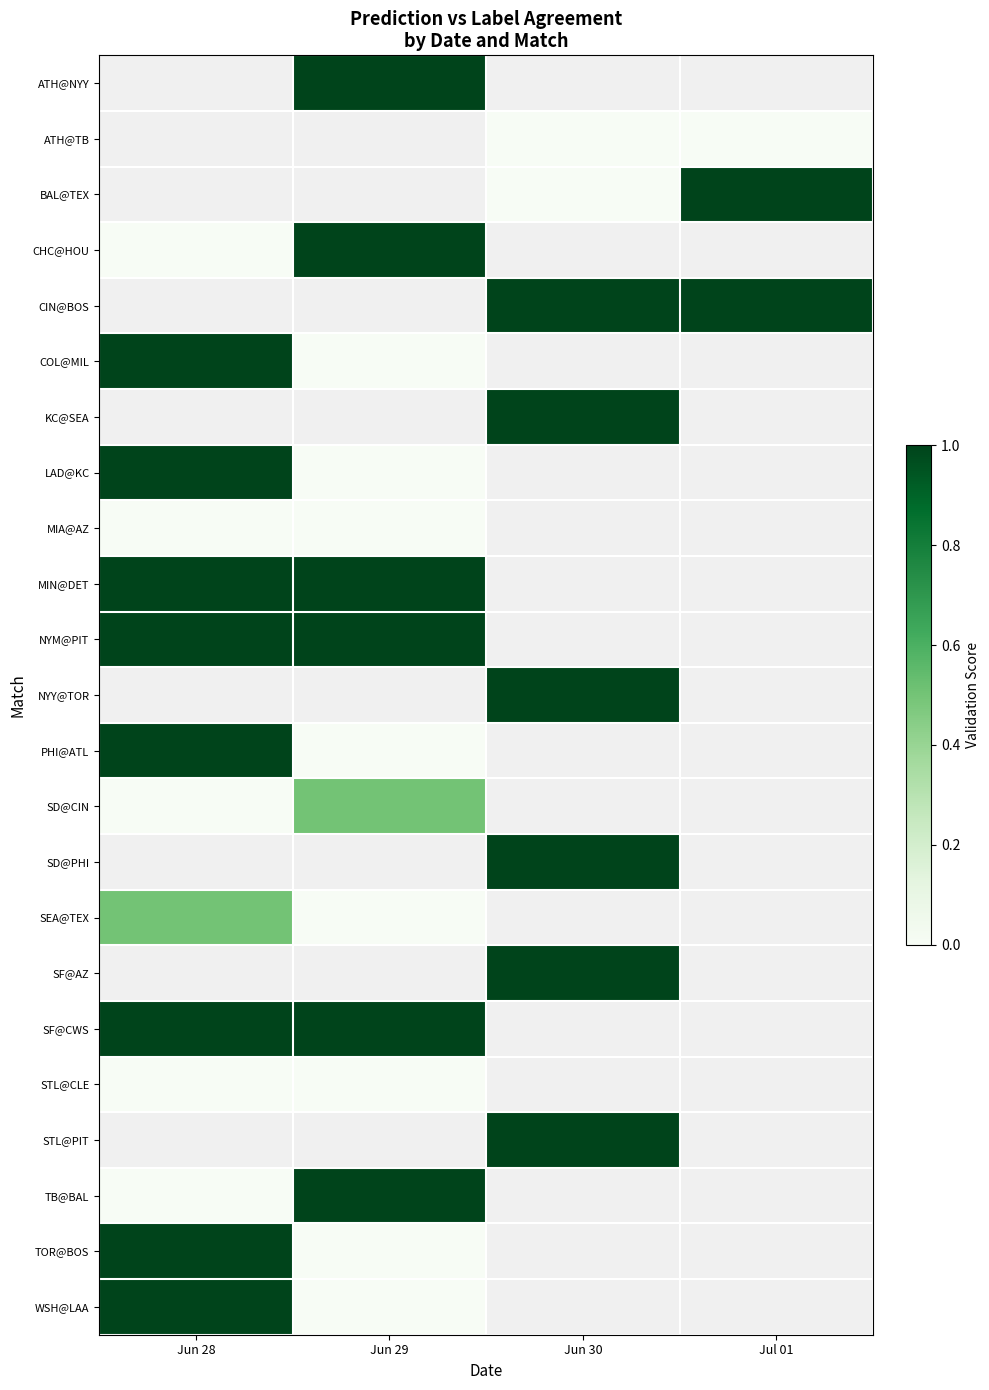

What is the spread (max minus min) of values at Jun 29?

1.0